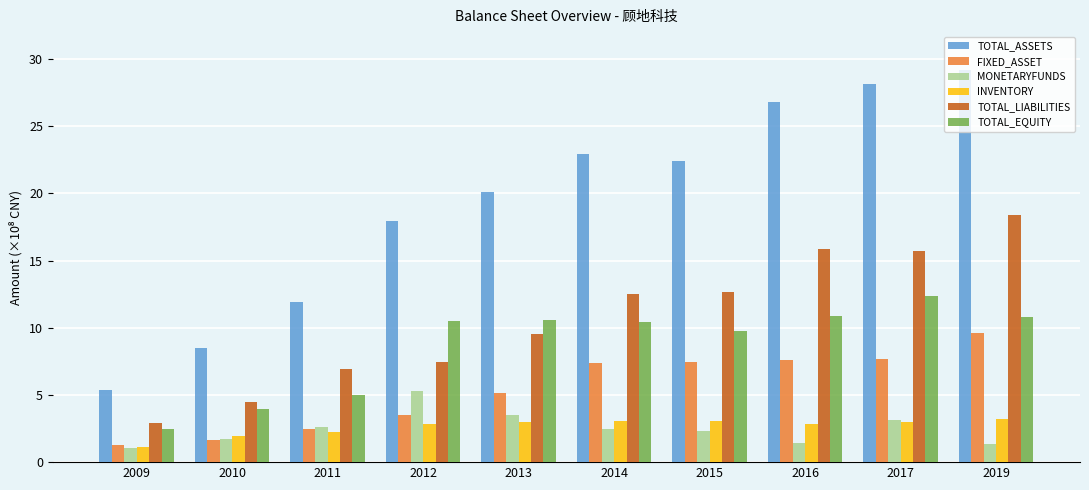

What is the difference between the second highest and second lowest values in the INVENTORY series?

1.1